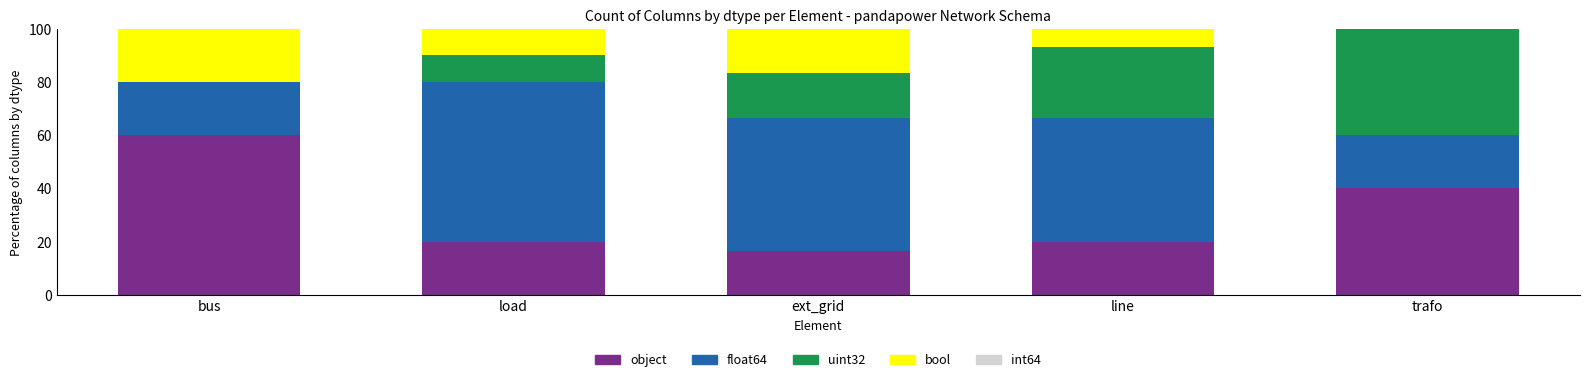

What is the highest value of the object series?

60.0